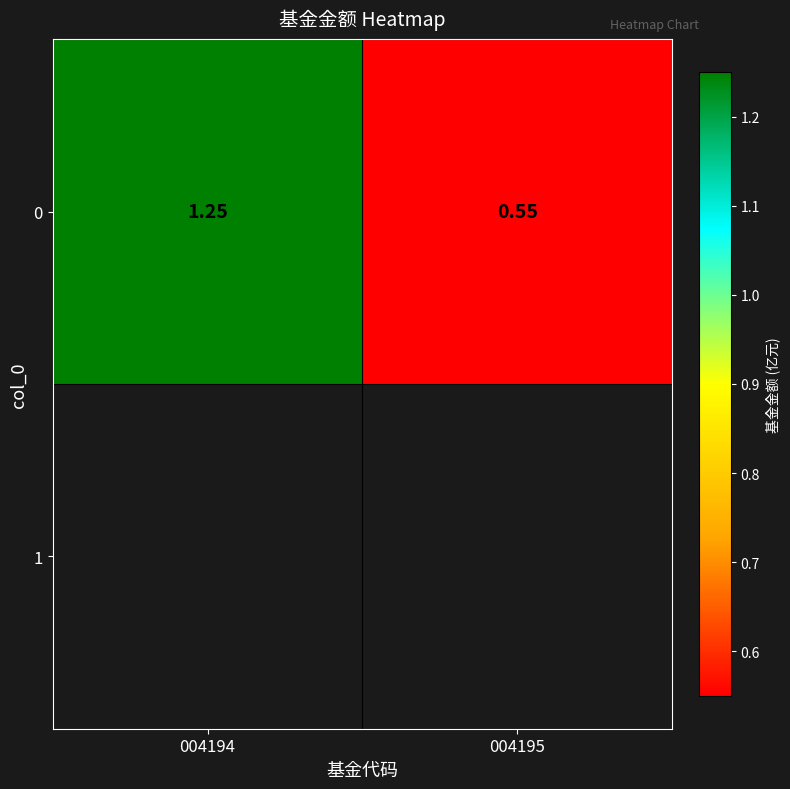

Reading left to right, extract all data points from this chart.

1.2	0.6